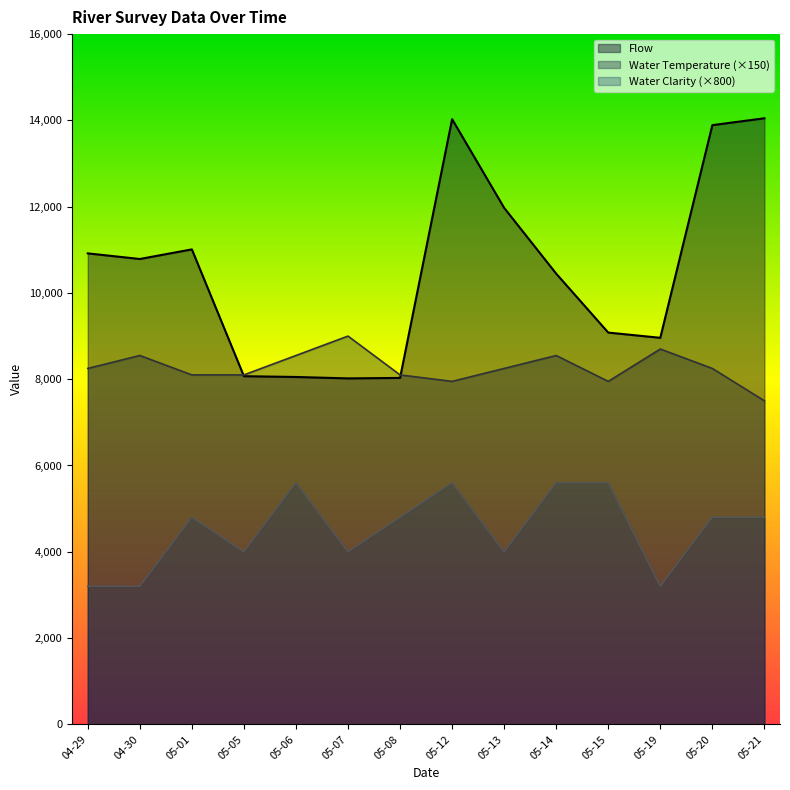

Reading left to right, transcribe all the data shown in this chart.

Flow: 10917	10787	11010	8070	8052	8019	8030	14028	11972	10447	9081	8960	13890	14049
Water Temperature: 8250	8550	8100	8100	8550	9000	8100	7950	8250	8550	7950	8700	8250	7500
Water Clarity: 3200	3200	4800	4000	5600	4000	4800	5600	4000	5600	5600	3200	4800	4800